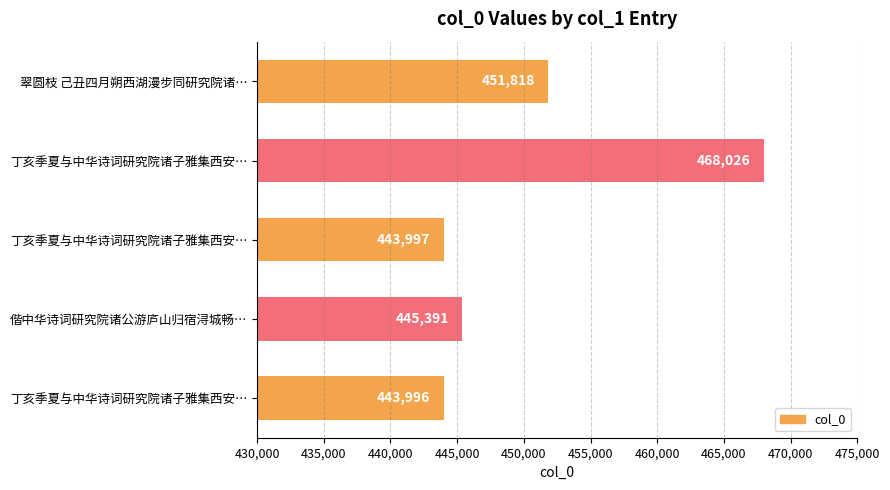

How many data points are less than 445391?

2